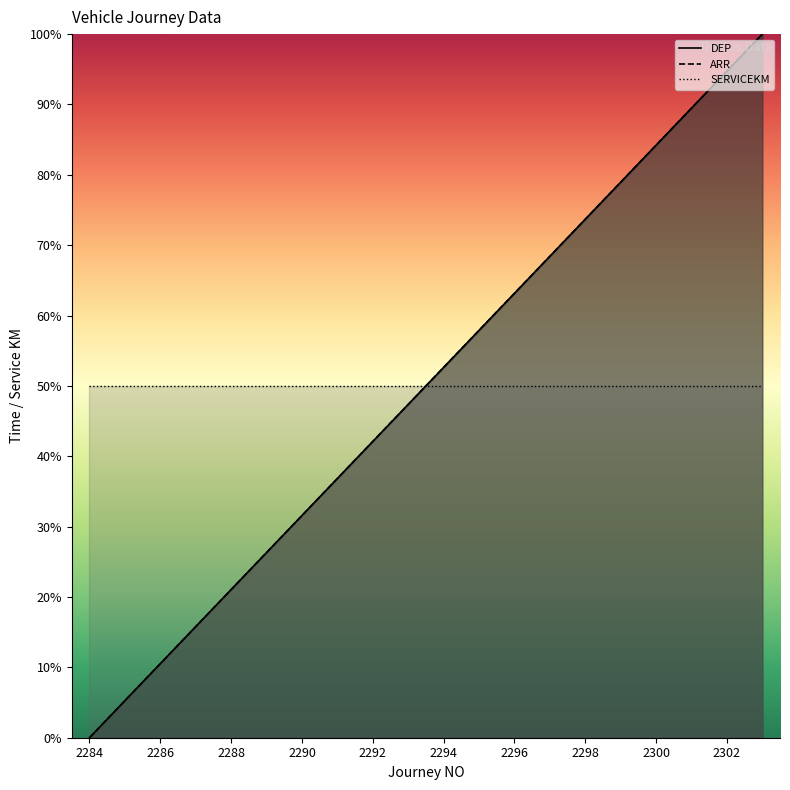

Is the value of DEP at 2302 greater than the value of ARR at 2288?

Yes